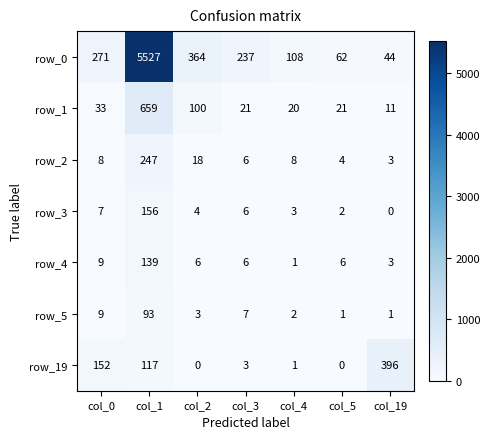

True or false: row_4 has a value of 6 at col_5.

True